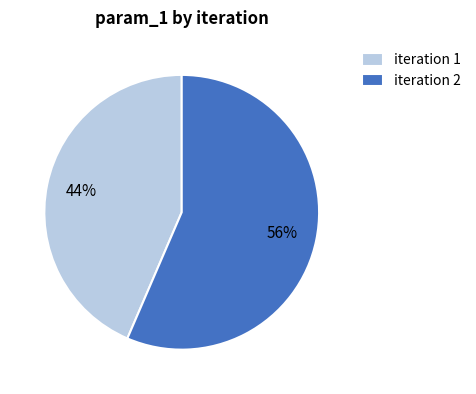

Count the number of slices in the pie.

2